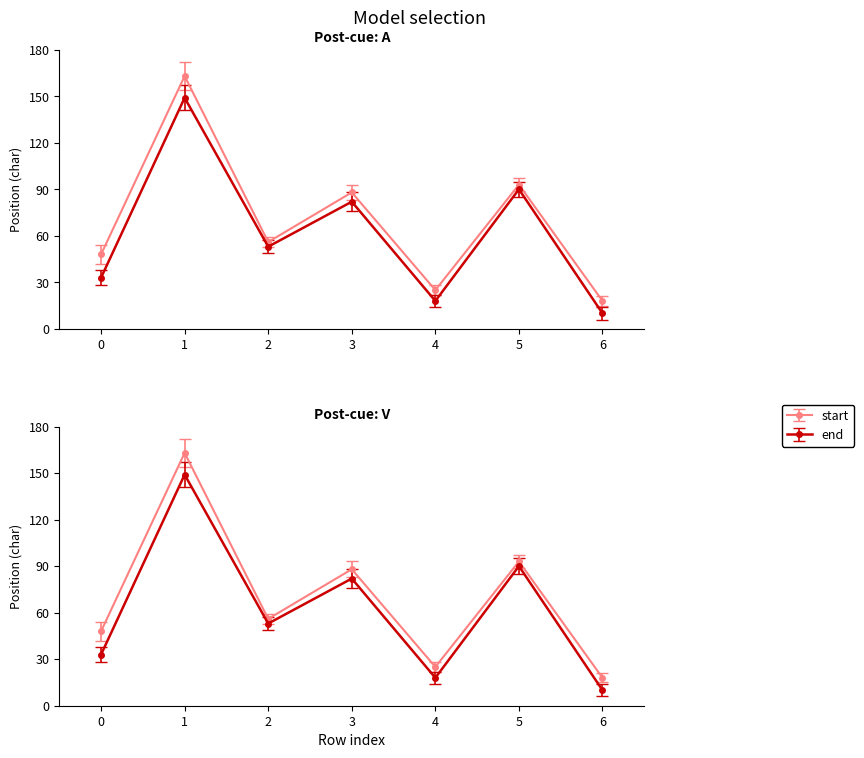

How many series are shown in this chart?

2